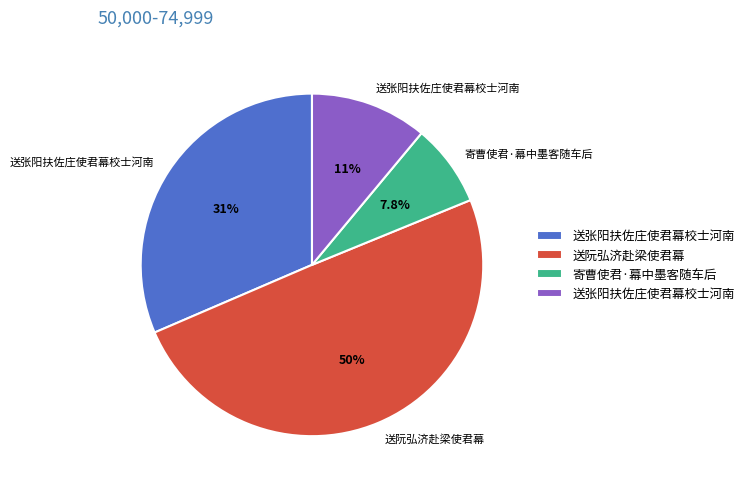

Is there a majority slice in this chart?

No